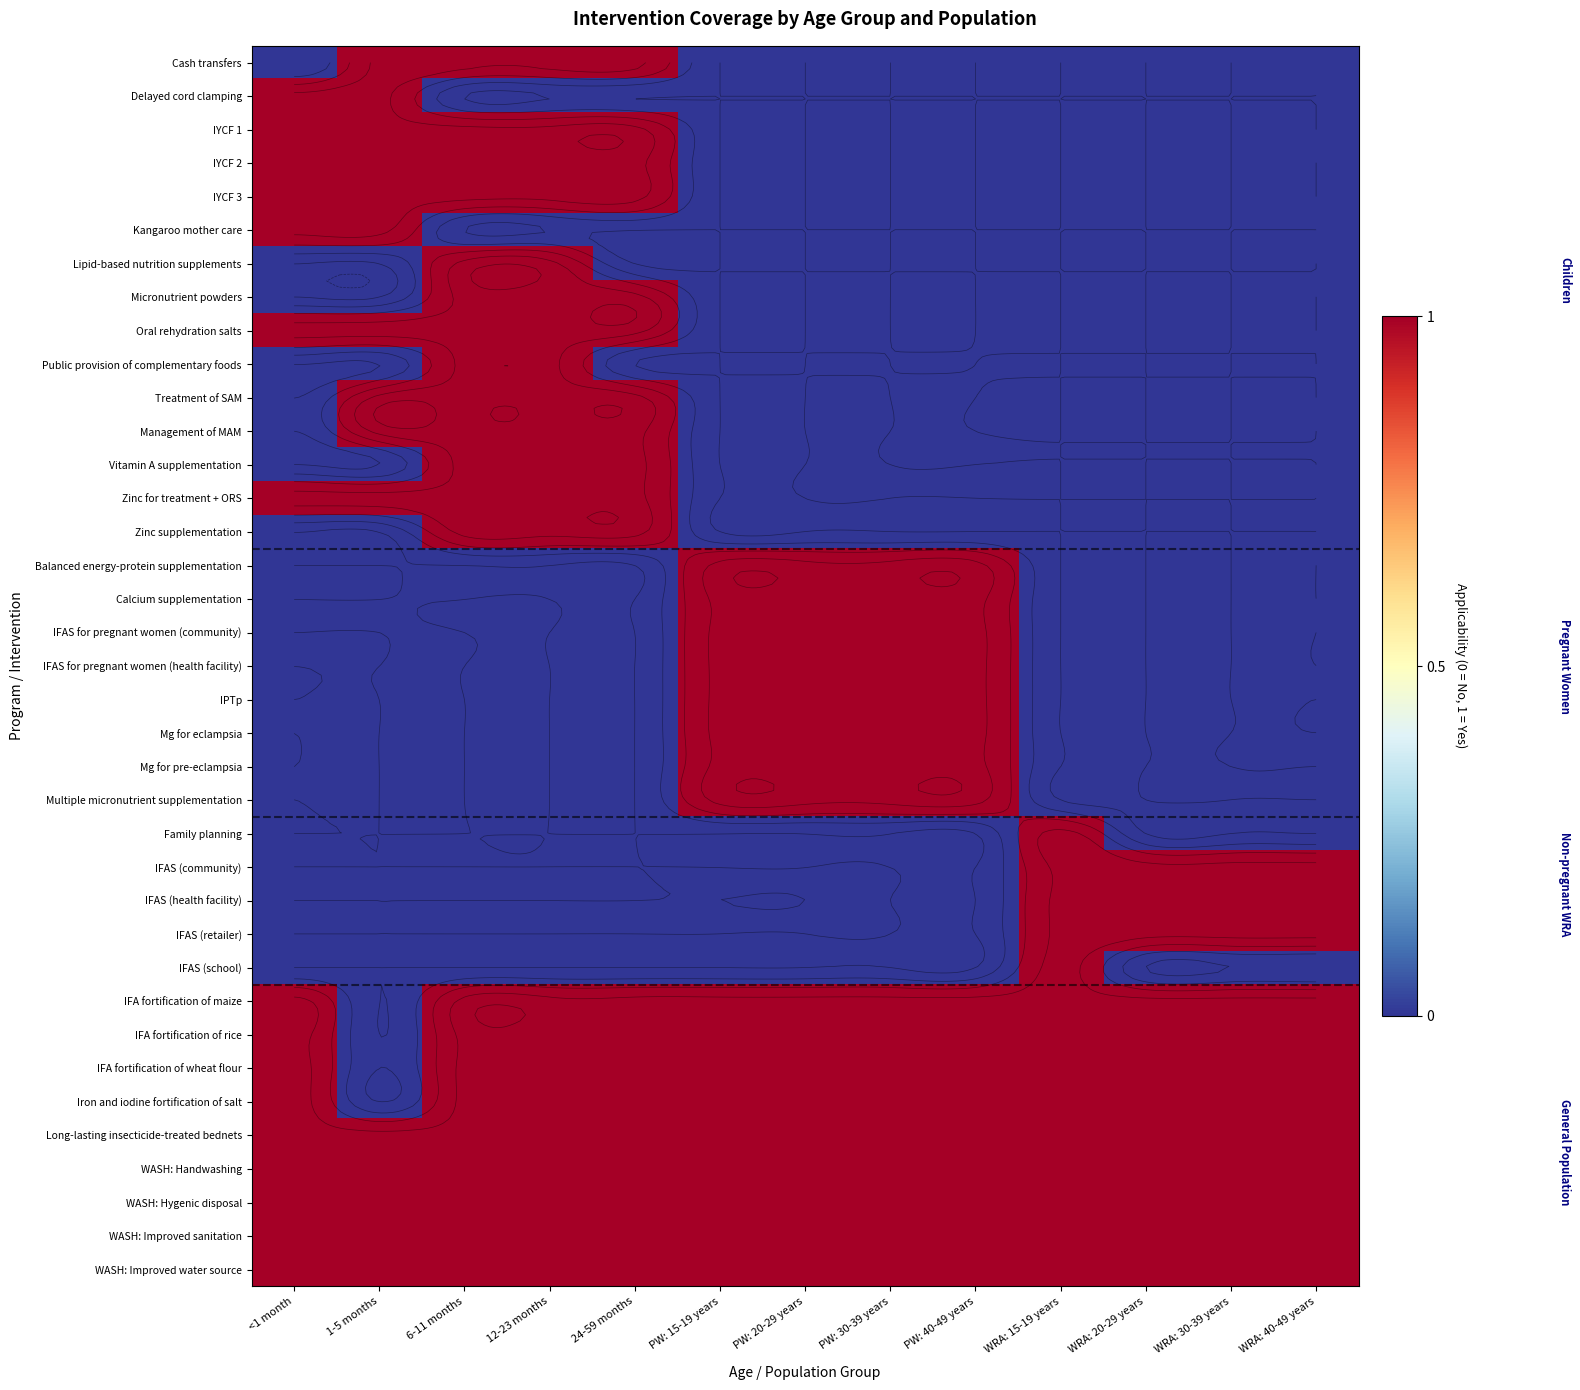

Is the value of IFAS (health facility) at PW: 40-49 years greater than the value of WASH: Improved sanitation at PW: 15-19 years?

No